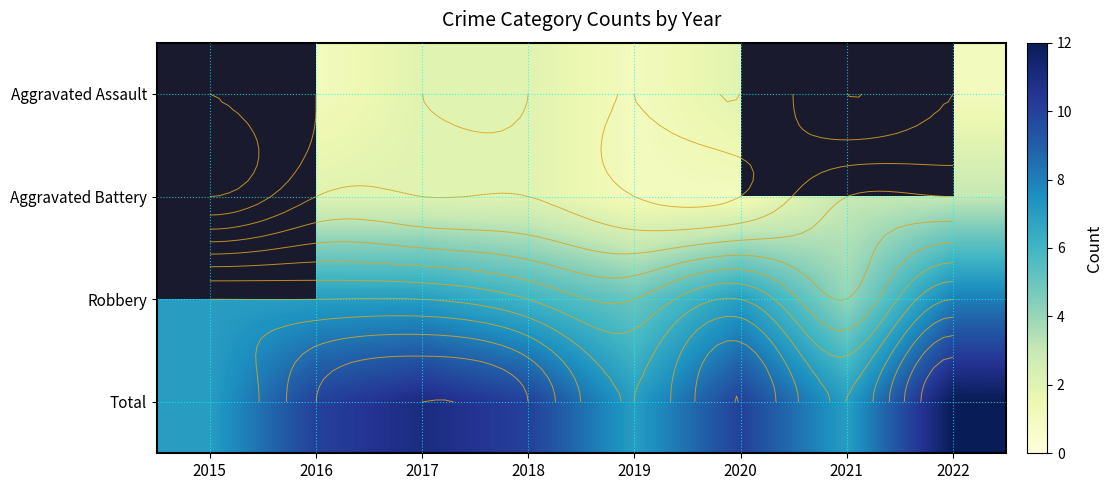

What is the maximum value for Robbery?

8.0